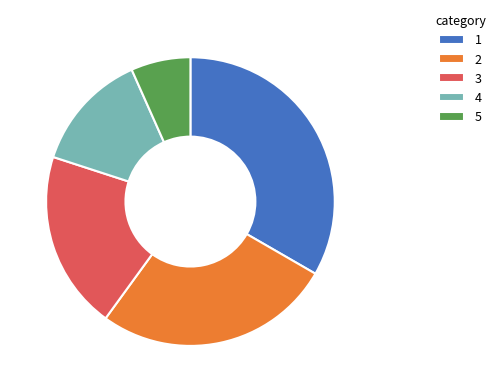

Is it true that 1 is 33% of the pie?

True